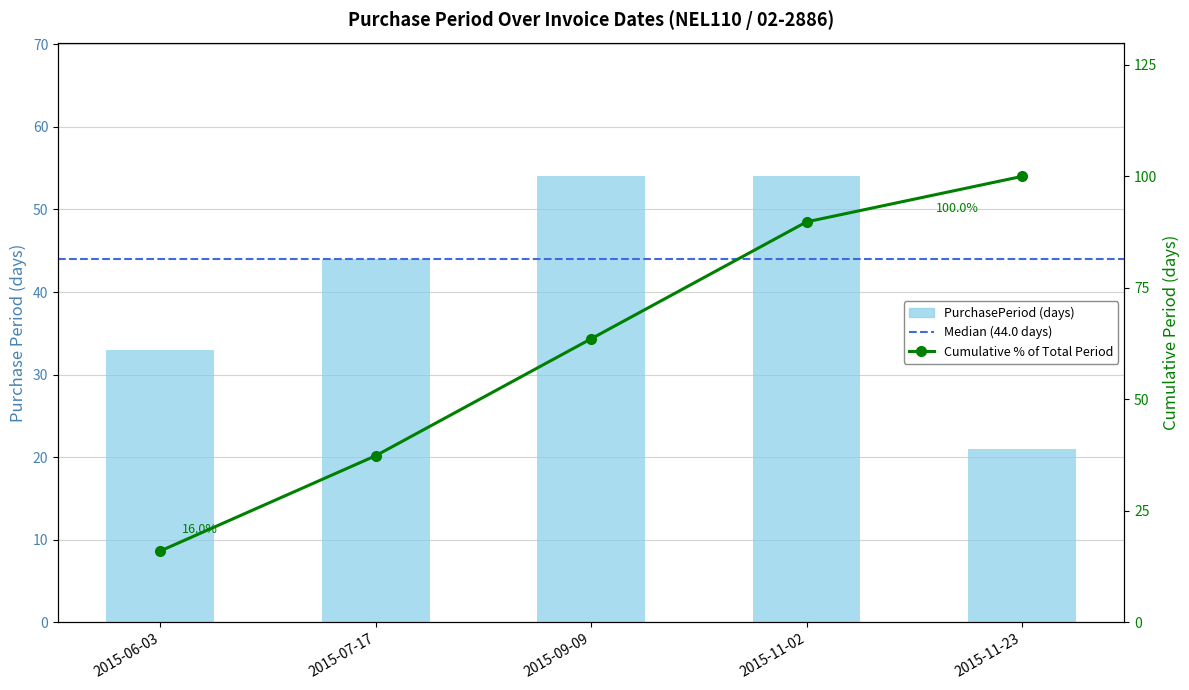

Rank the categories by value from lowest to highest.

2015-11-23, 2015-06-03, 2015-07-17, 2015-09-09, 2015-11-02